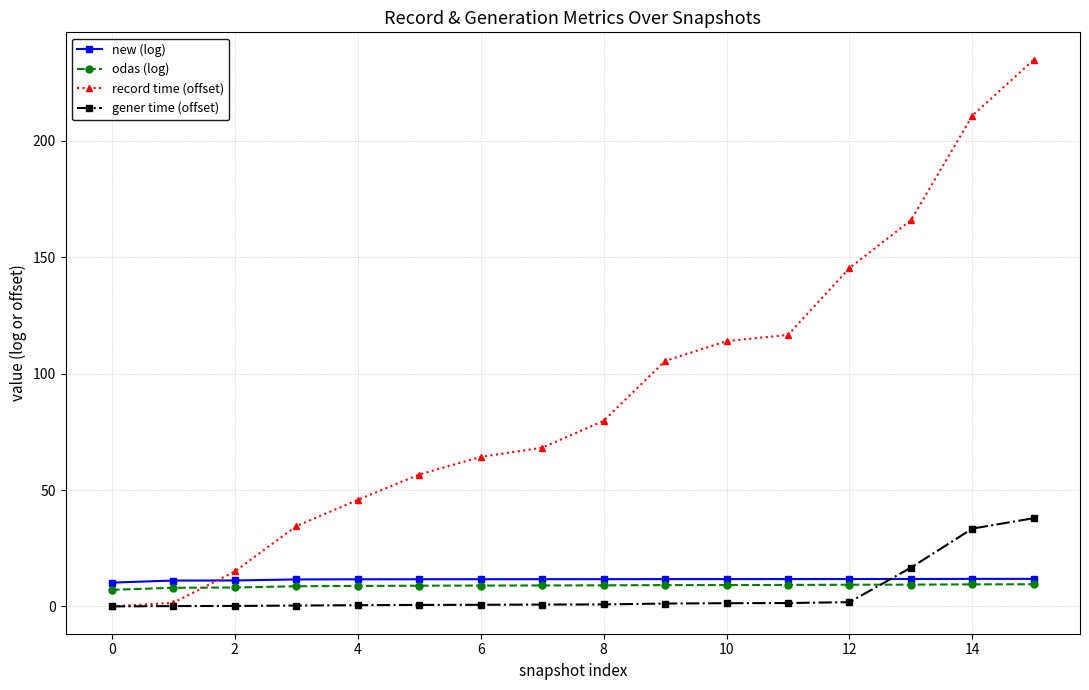

How many lines are shown in the chart?

4